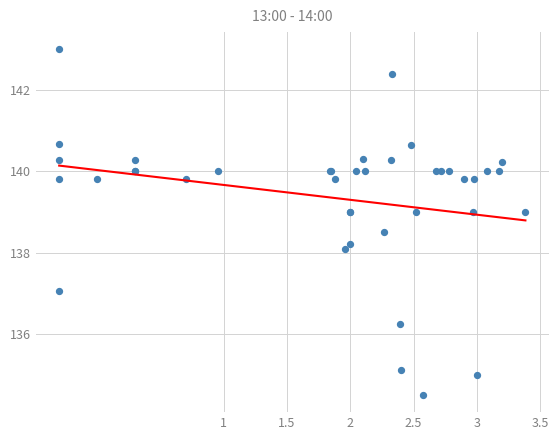

What Y value in the scatter plot is closest to 138?

138.1